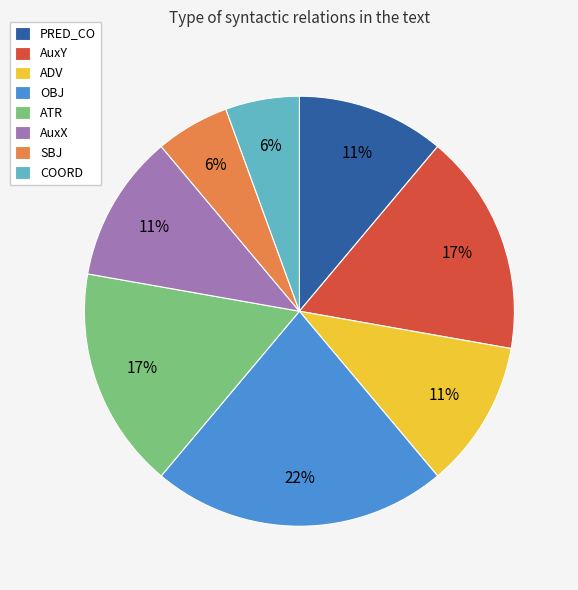

What is the ratio of the value at AuxY to the value at ATR?

1.0